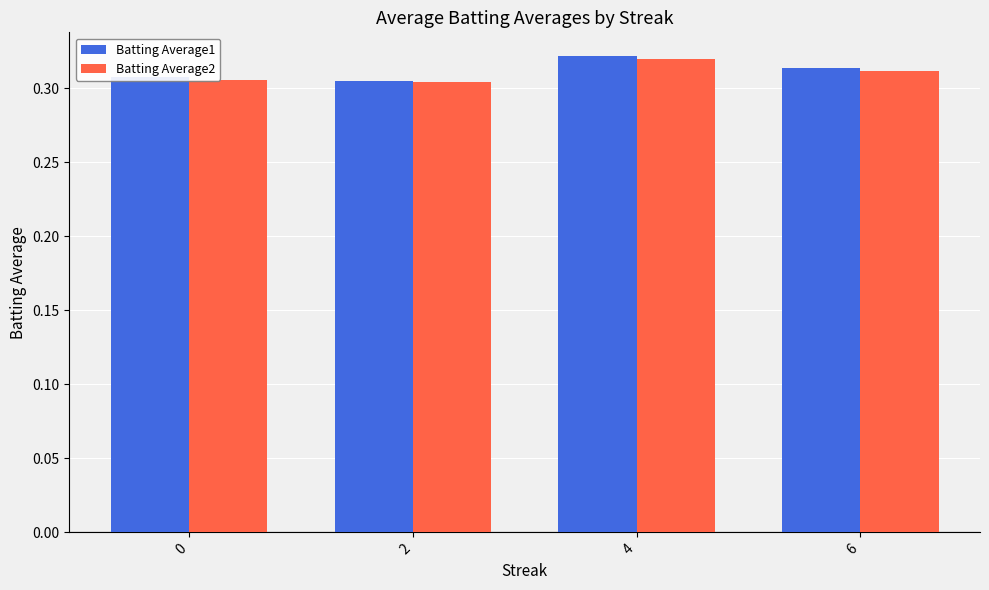

At which label does Batting Average1 reach its peak?

4